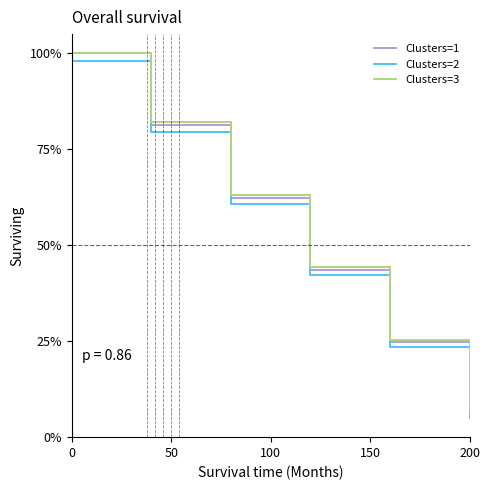

What is the maximum value shown in the chart?

100.0